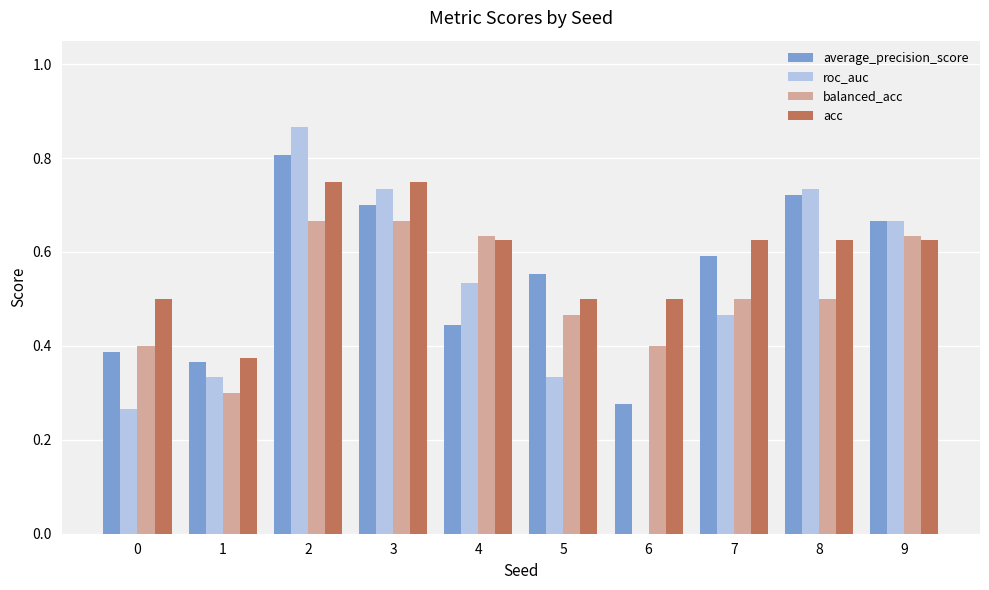

What is the total value across all series at 0?

1.6